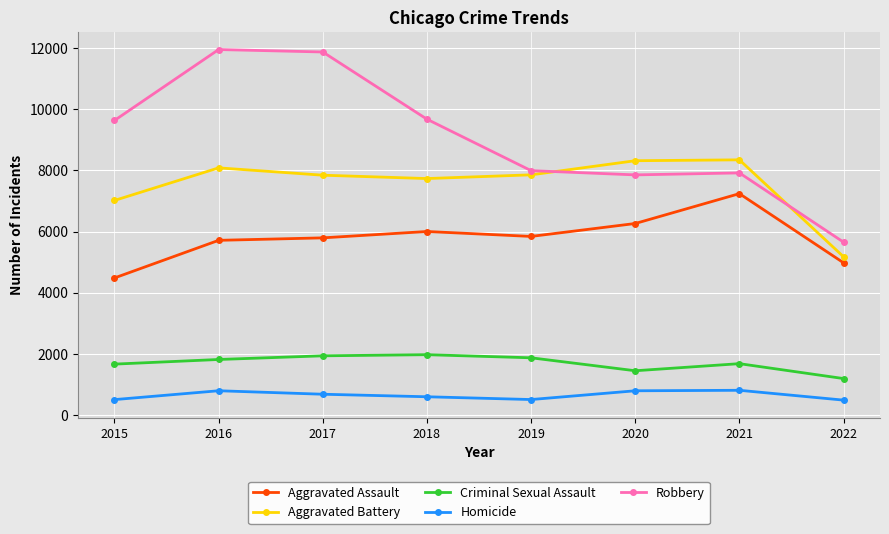

Is the value of Aggravated Battery at 2021 greater than the value of Homicide at 2018?

Yes